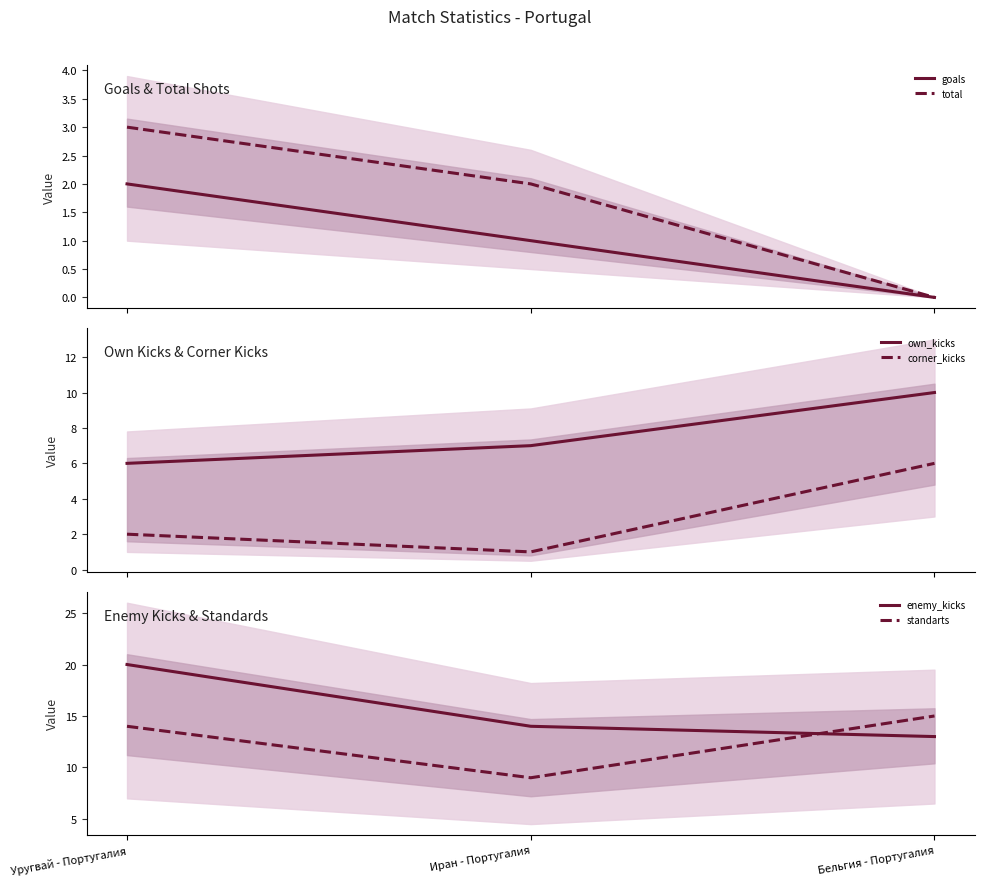

Is this an area chart (filled region under the line)?

No